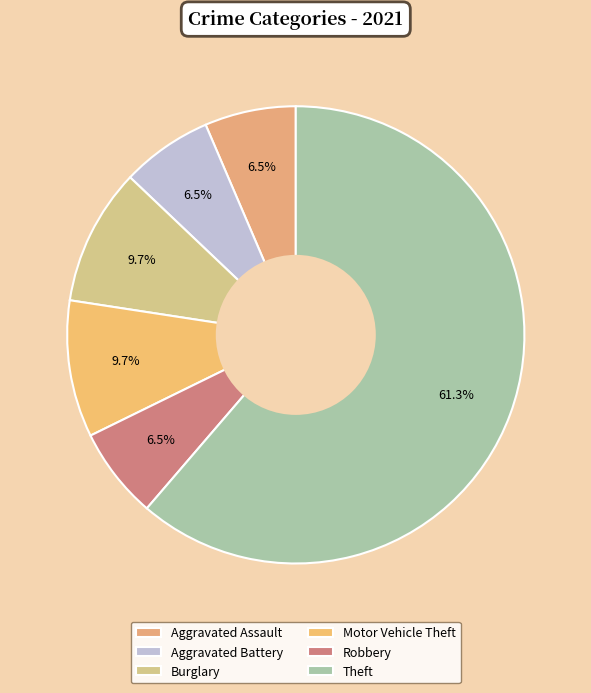

What is the ratio of the value at Theft to the value at Robbery?

9.5